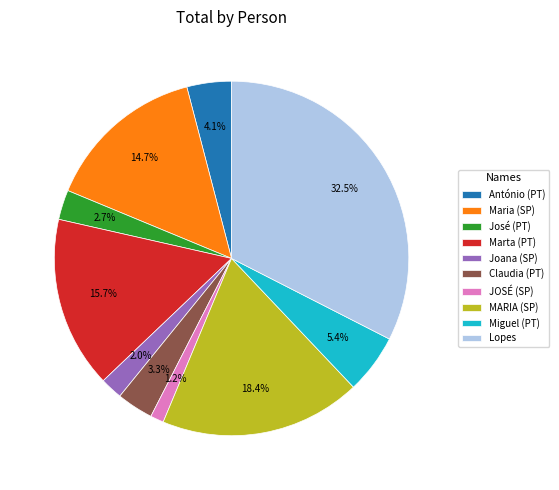

To the nearest percent, what portion does Miguel (PT) represent?

5%